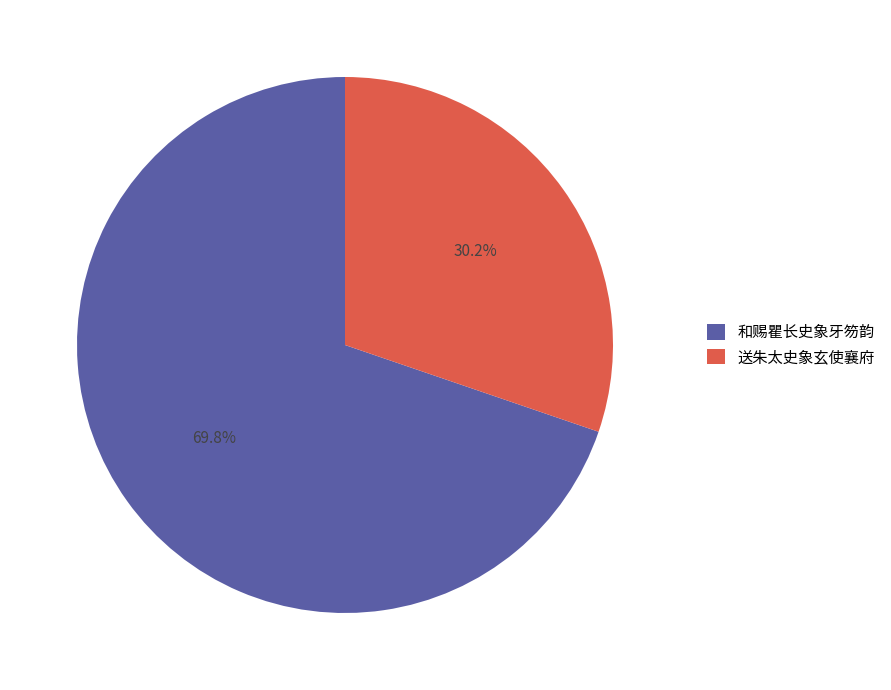

Is it true that 送朱太史象玄使襄府 is 30% of the pie?

True